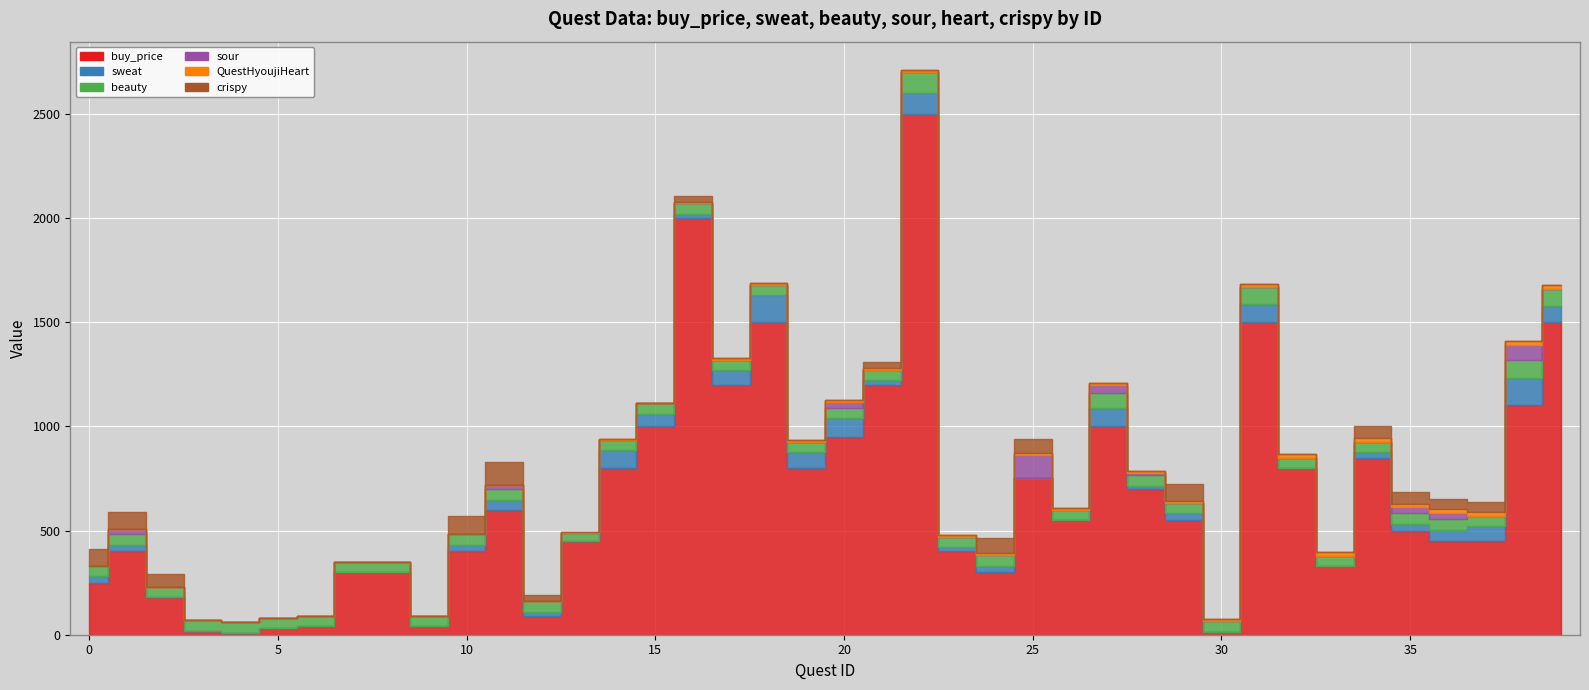

How many QuestHyoujiHeart values are between 0 and 10?

31